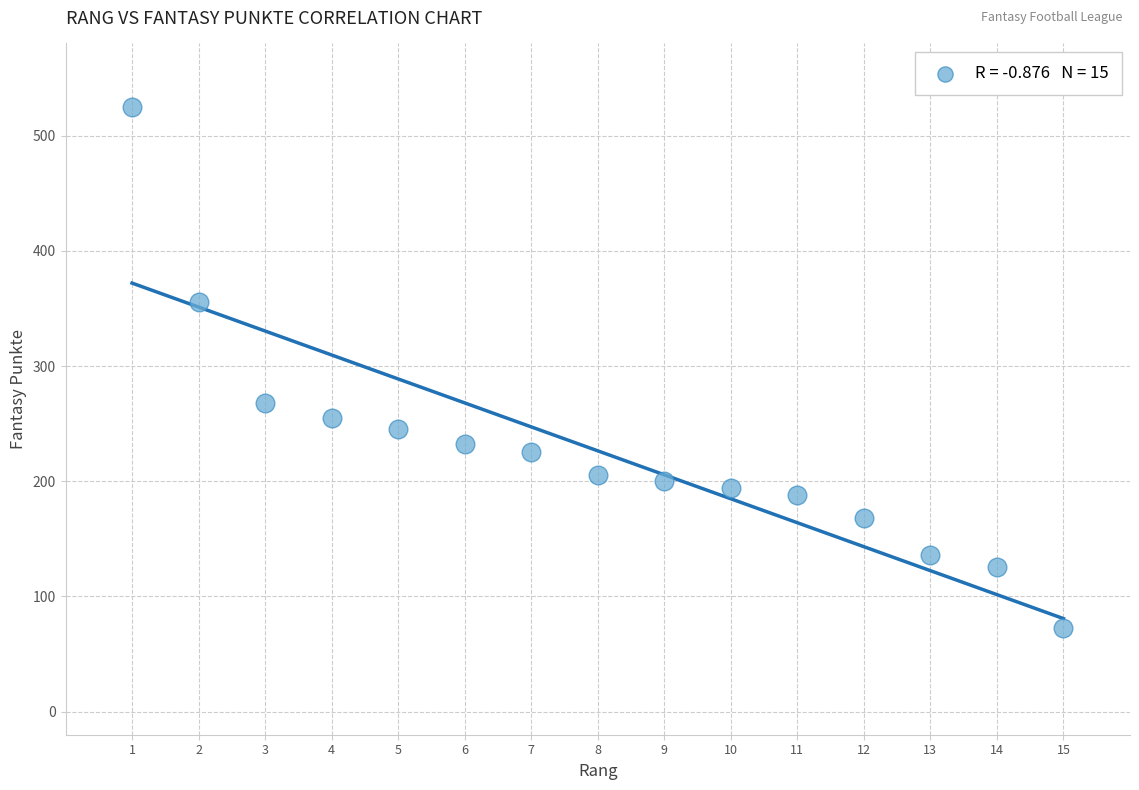

What is the range of Y values (max minus min)?

452